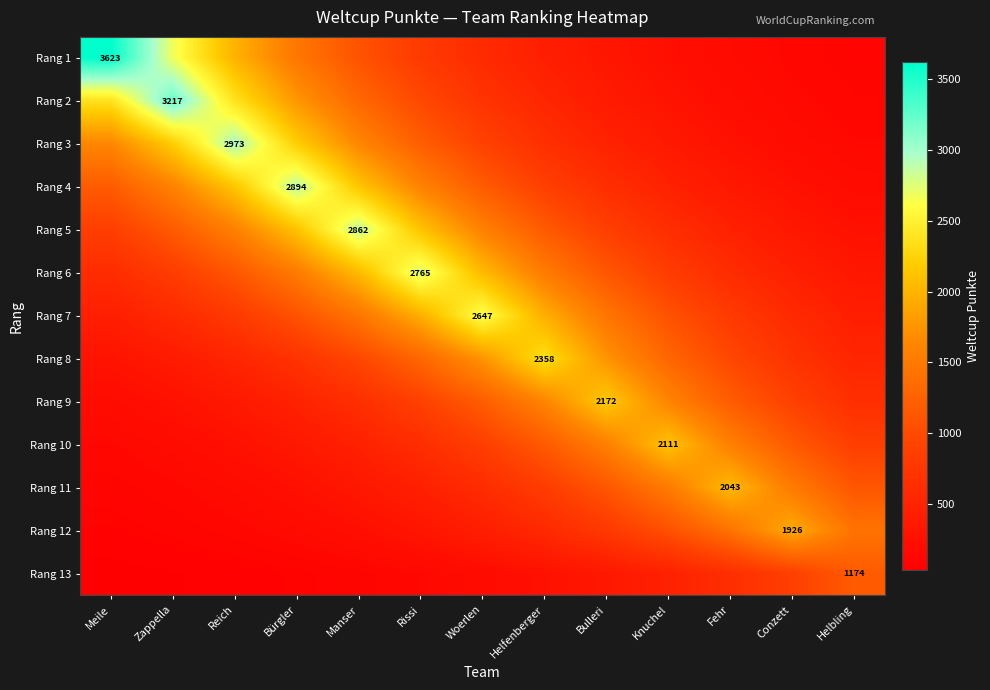

What is the maximum value for Rang 6?

2765.0